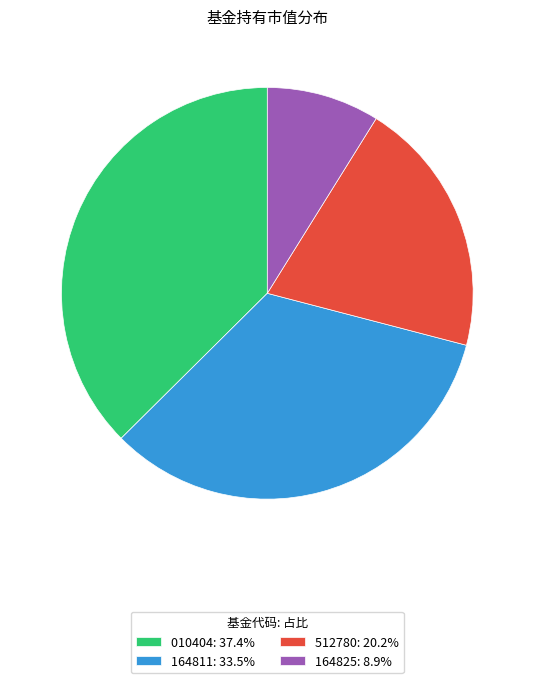

Is the sum of 512780: 20.2% and 164811: 33.5% greater than half?

Yes